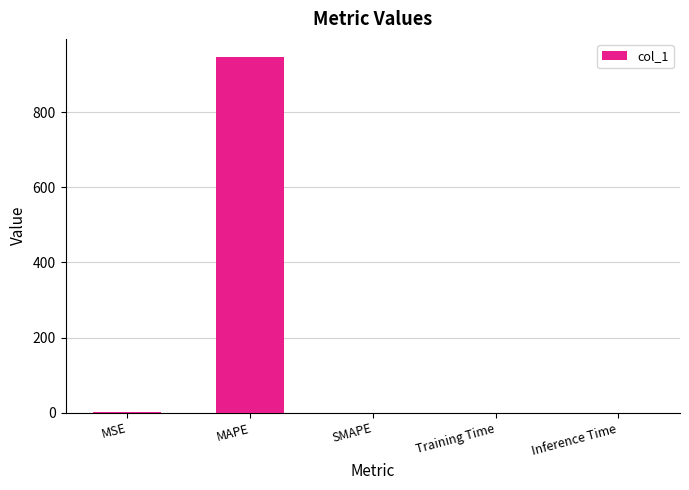

What is the change in value from MAPE to Inference Time?

-947.8